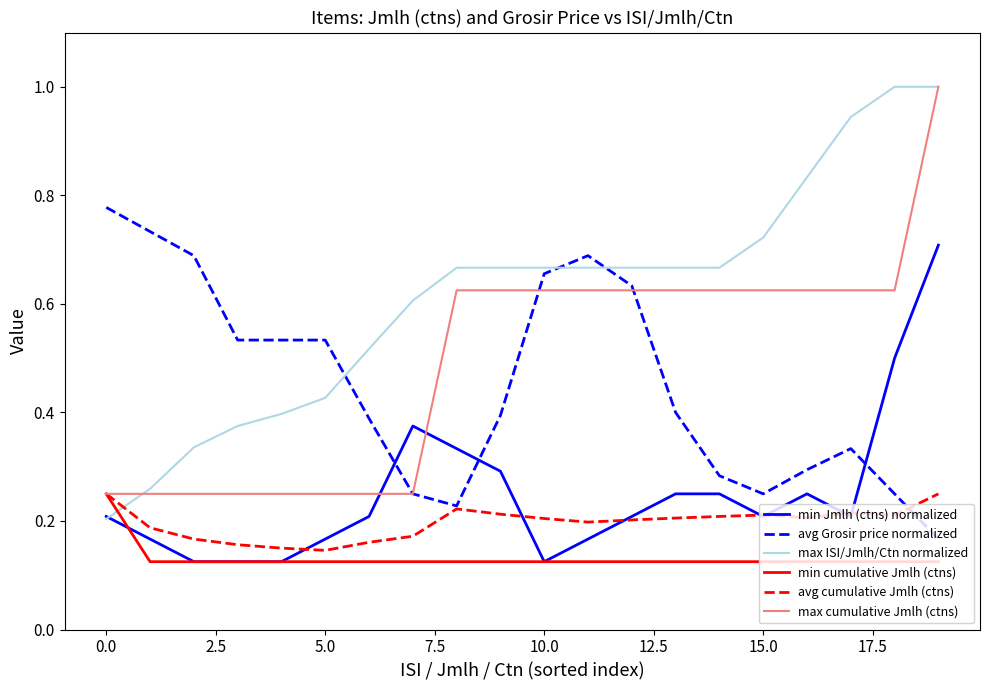

Which series has the largest range (max minus min)?

max ISI/Jmlh/Ctn normalized